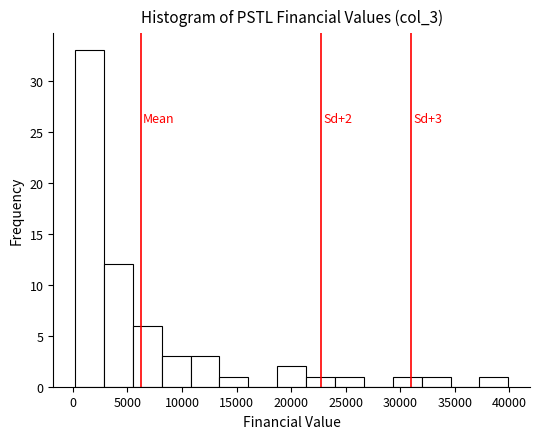

Over which range of the x-axis is the bar tallest?

0 to 3000